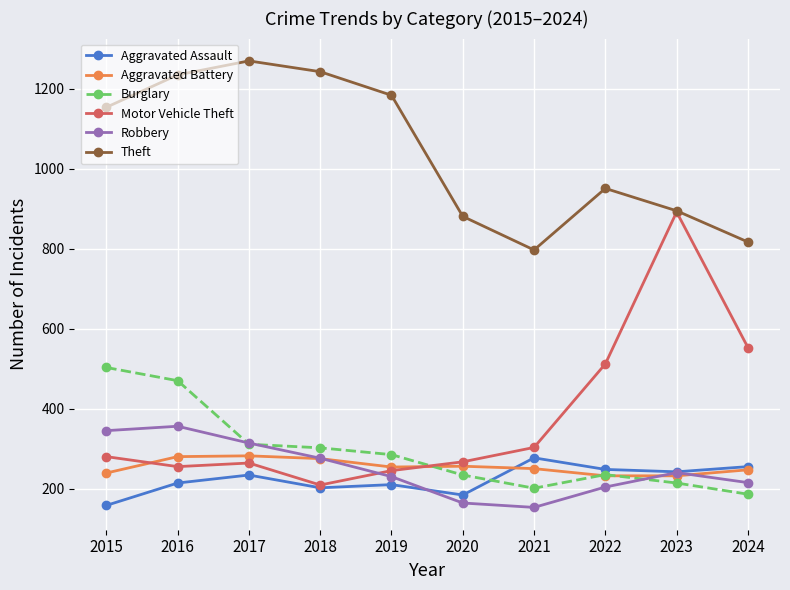

What is the highest value of the Aggravated Assault series?

277